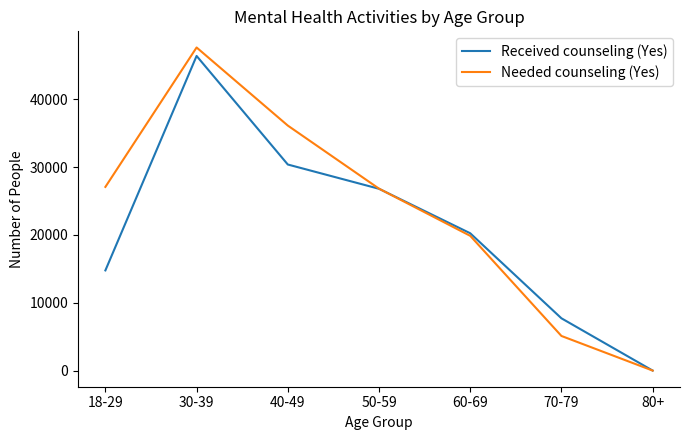

Does the chart display data point markers on the line(s)?

No